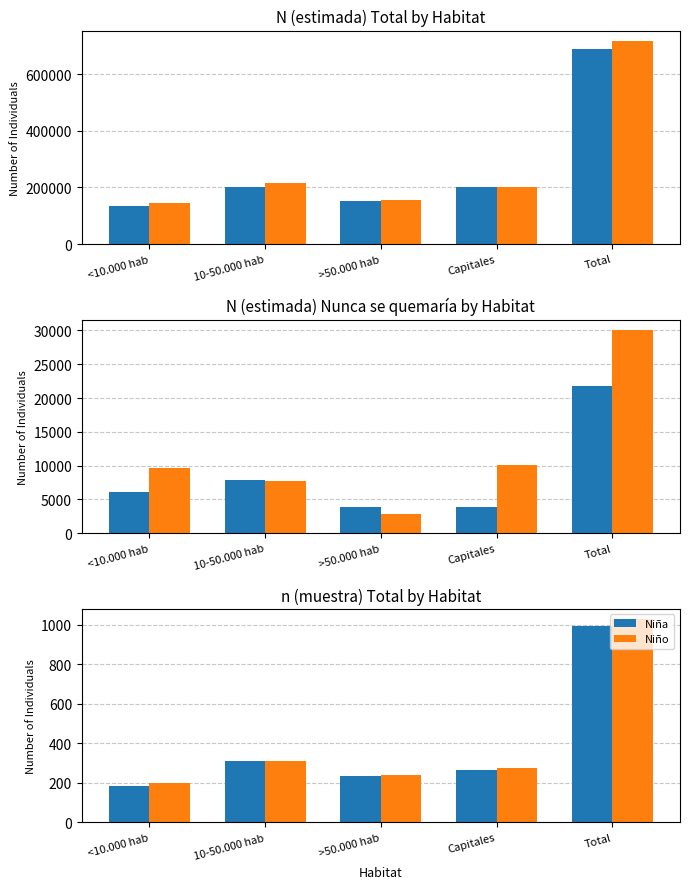

Rank the series by their average value, from lowest to highest.

Niña, Niño